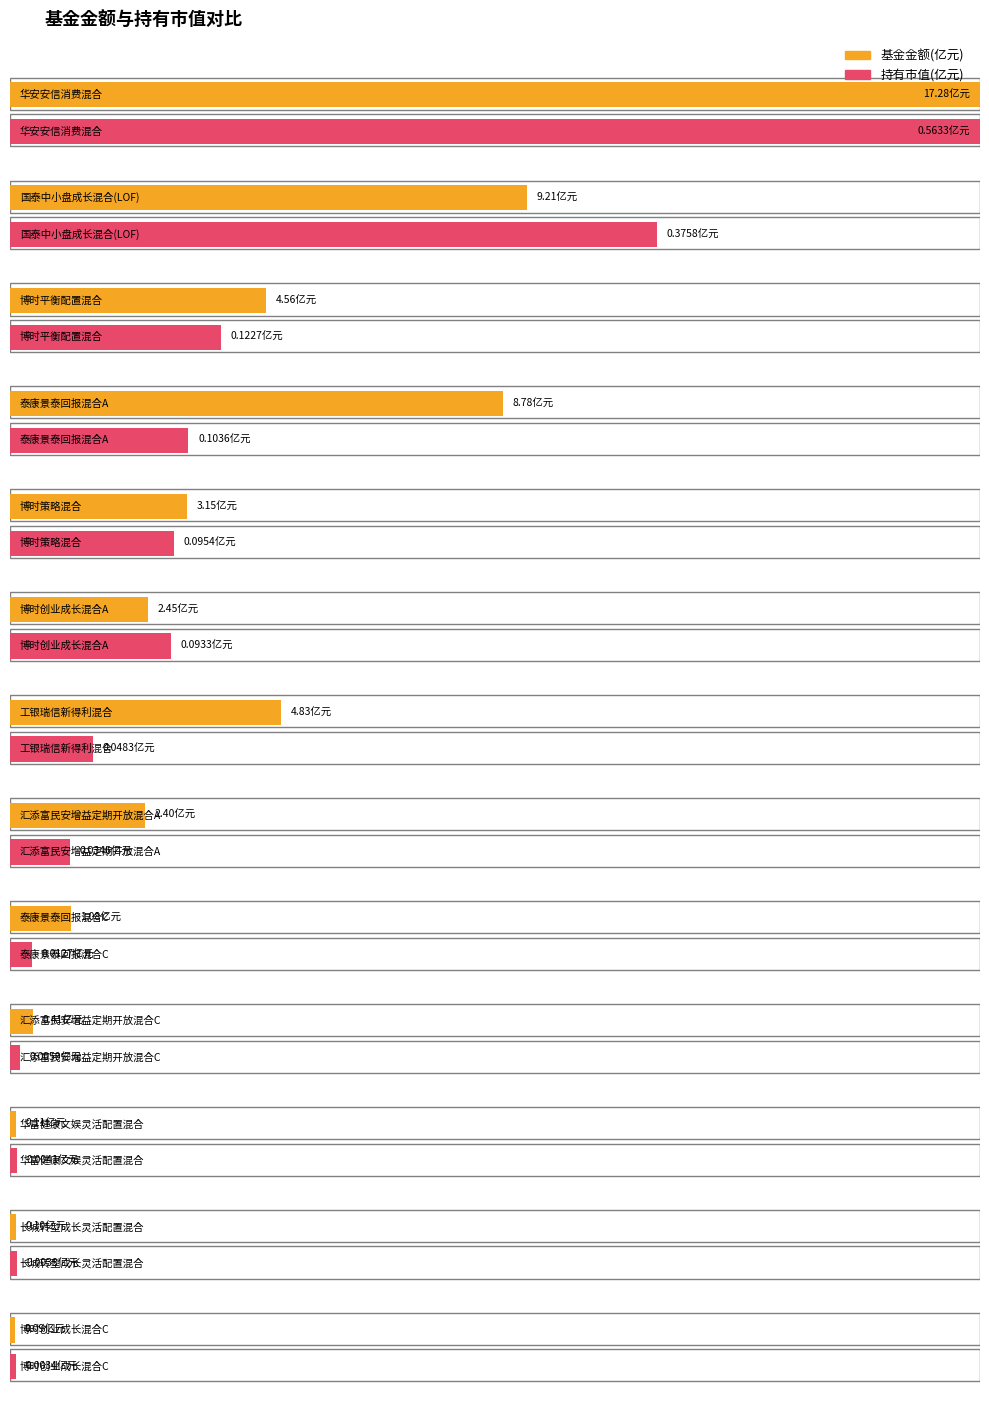

Is it true that 持有市值(亿元) equals 0.8 at 华安安信消费混合?

False